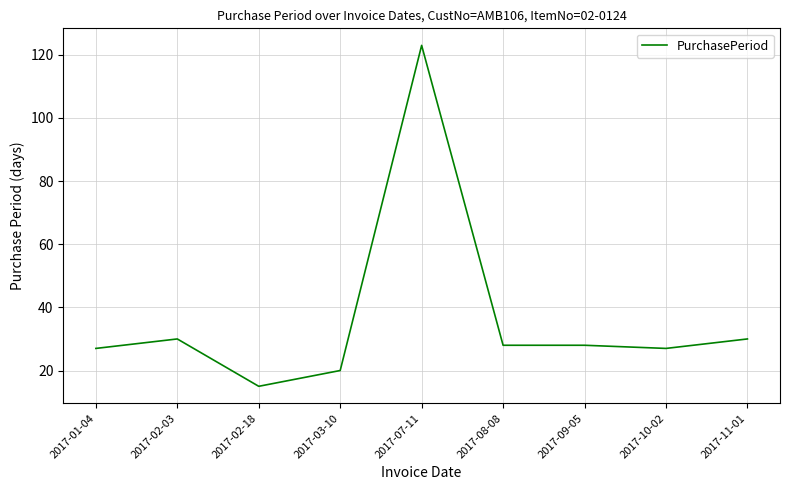

What is the ratio of the value at 2017-11-01 to the value at 2017-01-04?

1.1